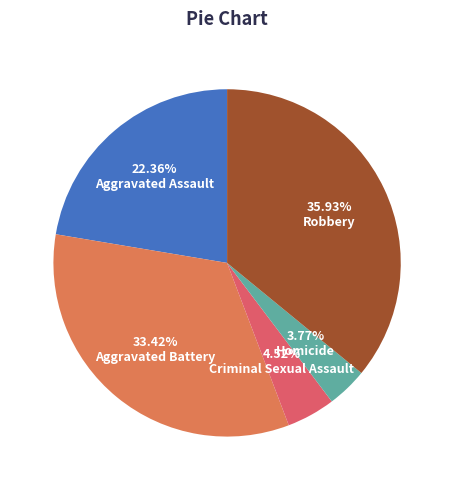

The Homicide slice represents 14% of the pie. True or false?

False